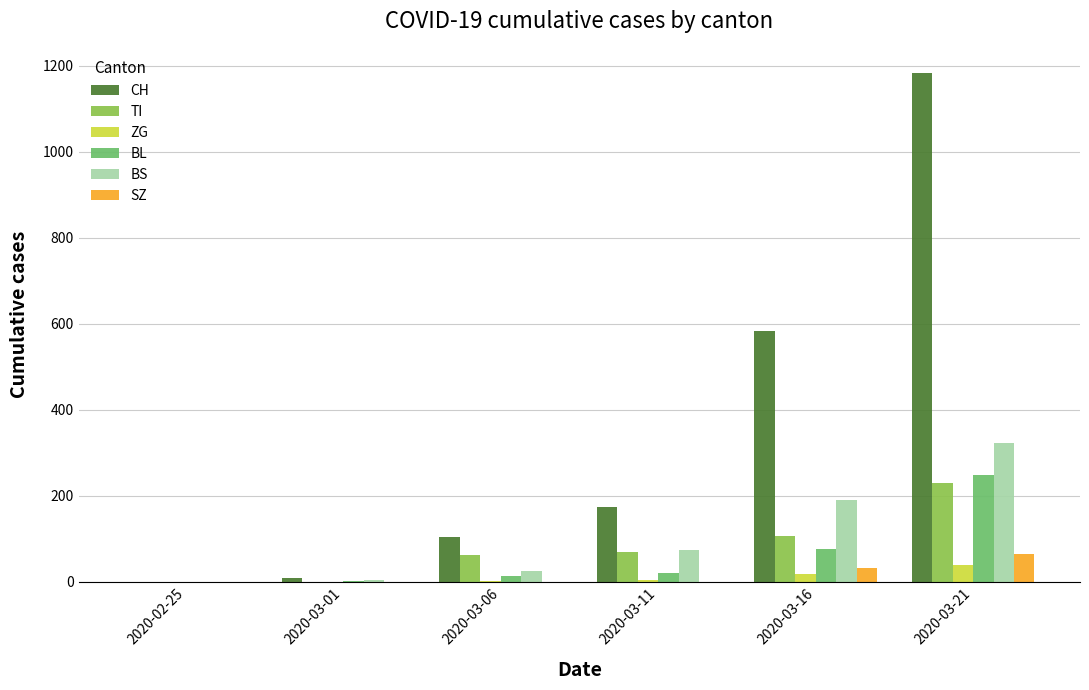

Which series has the largest total across all categories?

CH